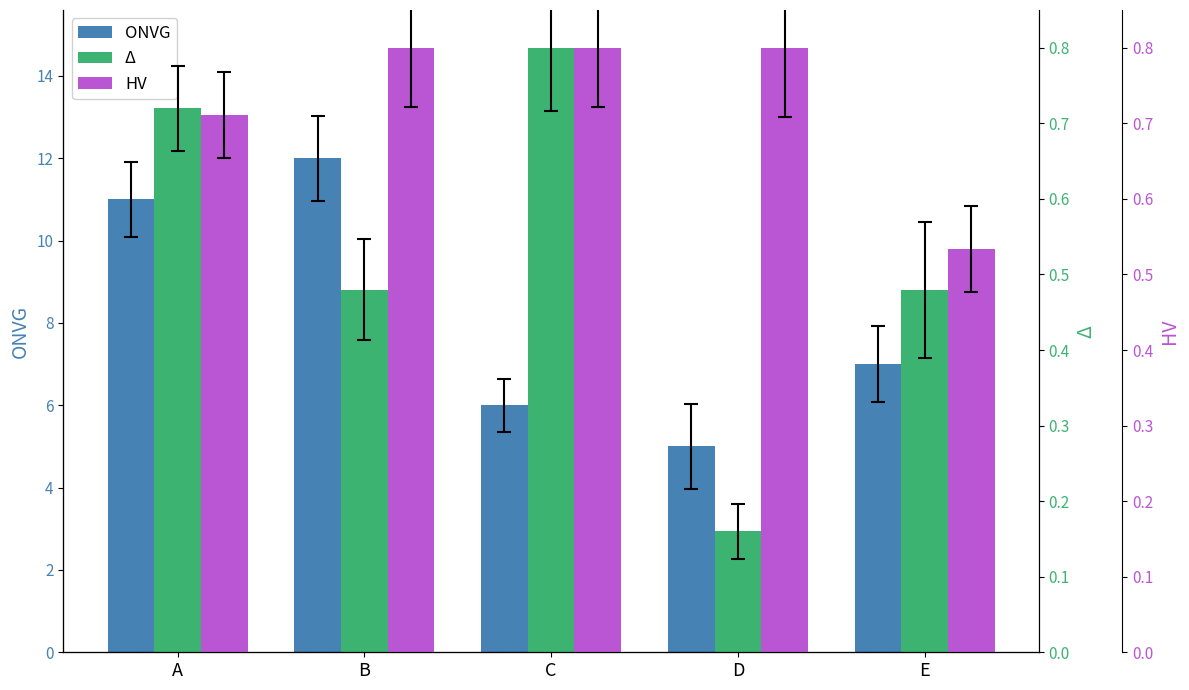

Count the number of data series in this chart.

3